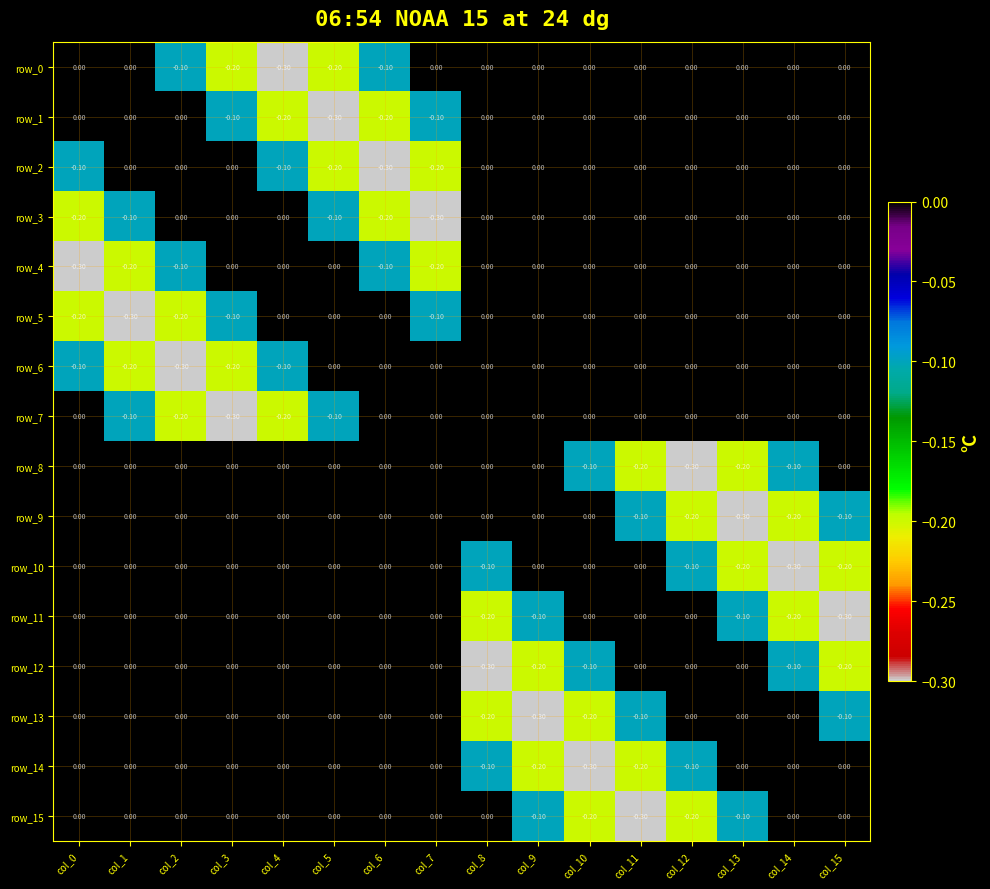

What is the minimum value shown in the chart?

-0.3